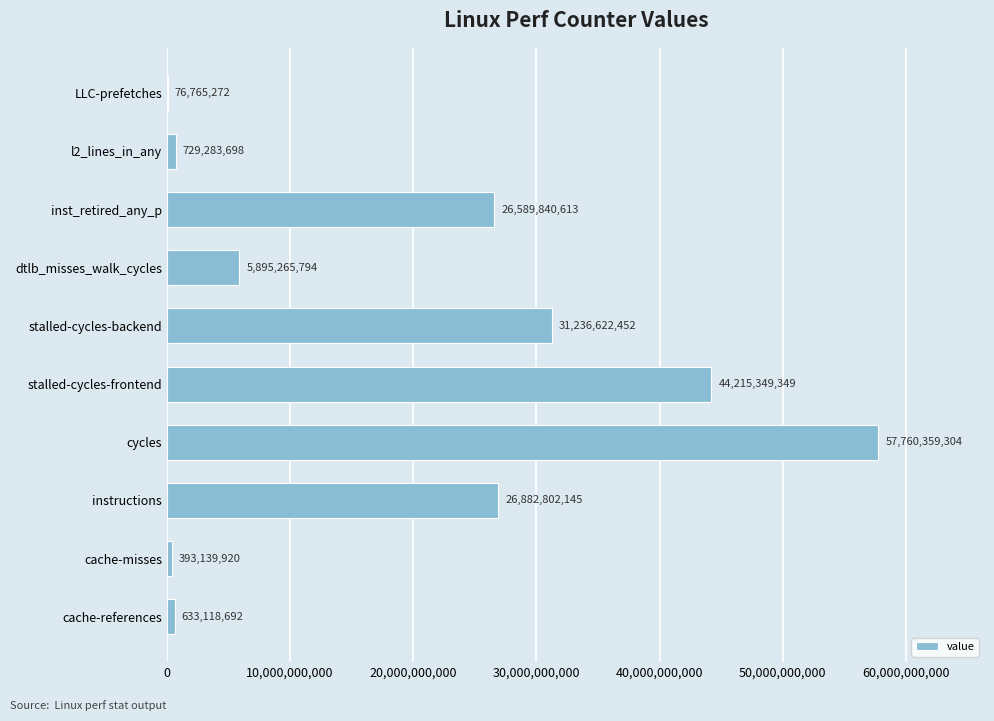

The chart shows a value of 5895265794 at dtlb_misses_walk_cycles. True or false?

True